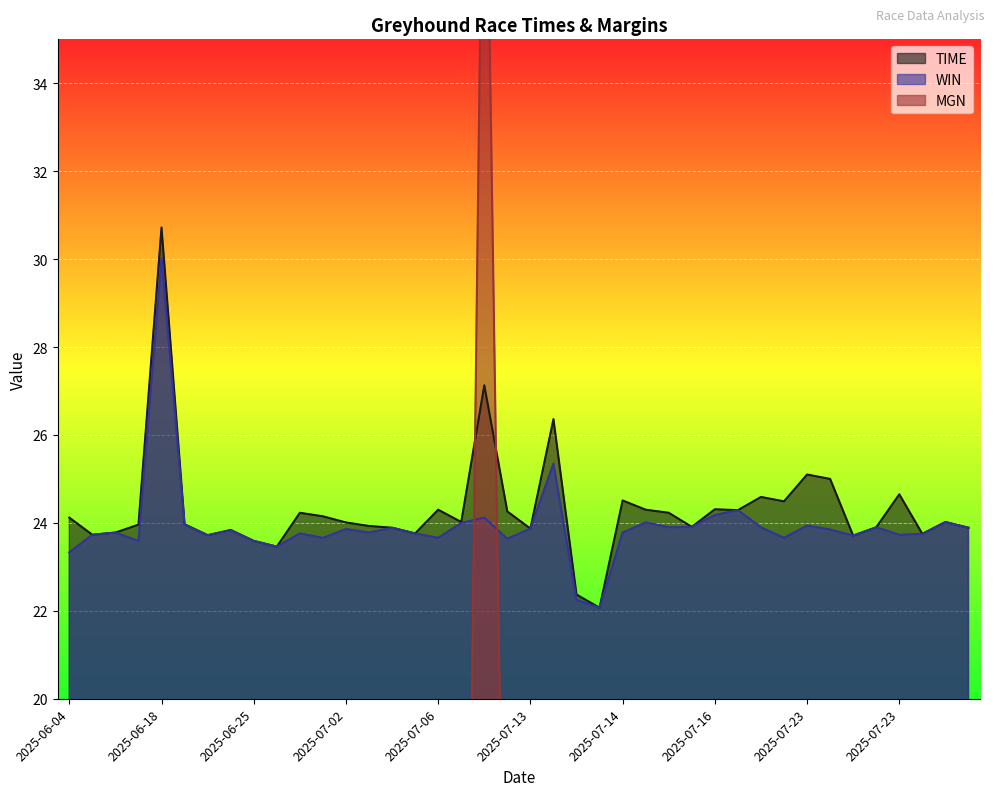

At which label does WIN reach its minimum?

2025-07-13